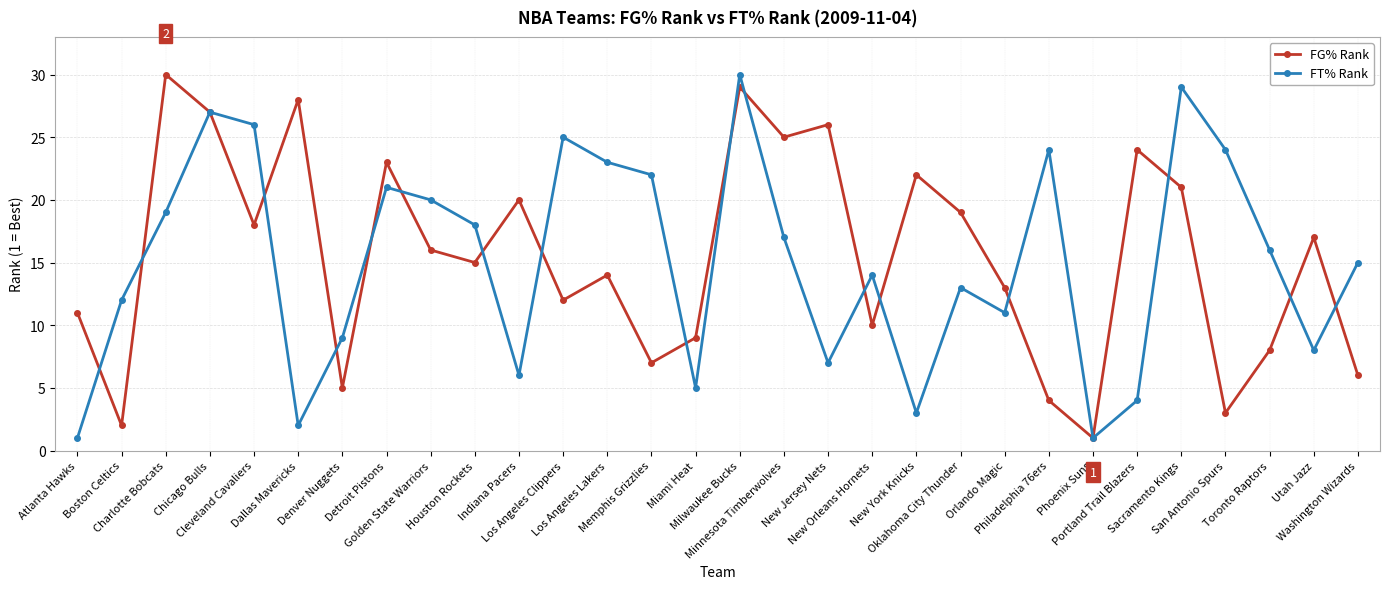

What position from the left is Houston Rockets?

10